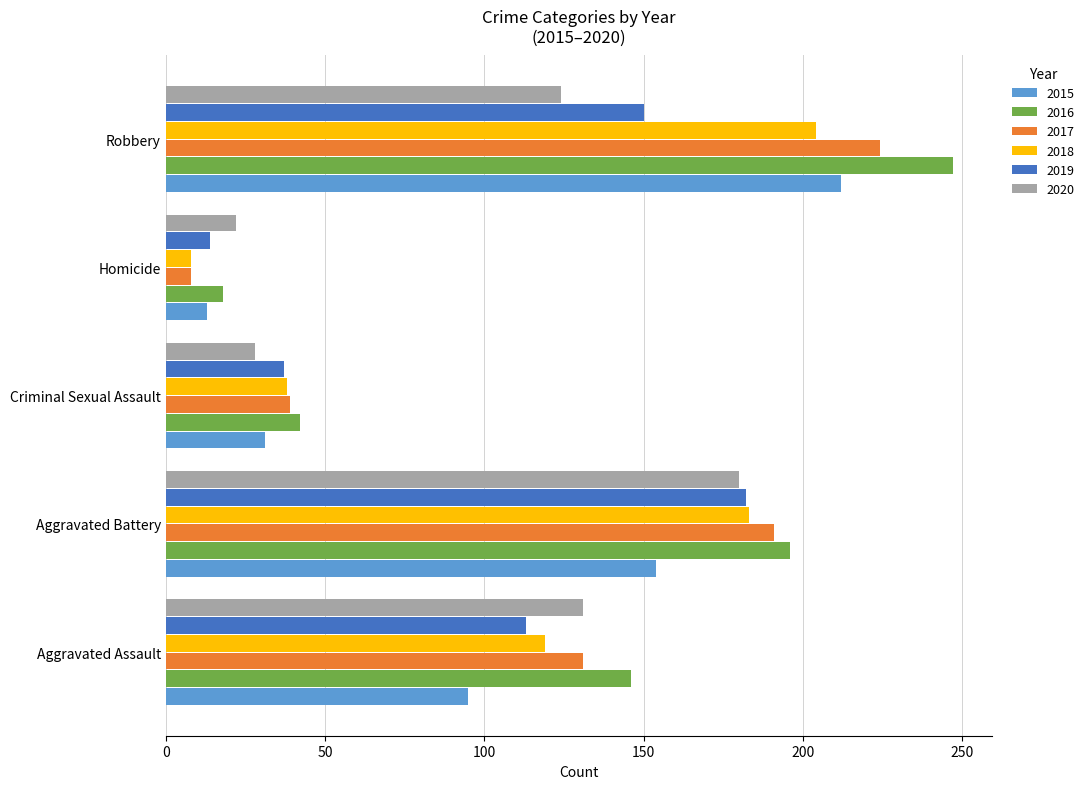

Which series has the largest total across all categories?

2016